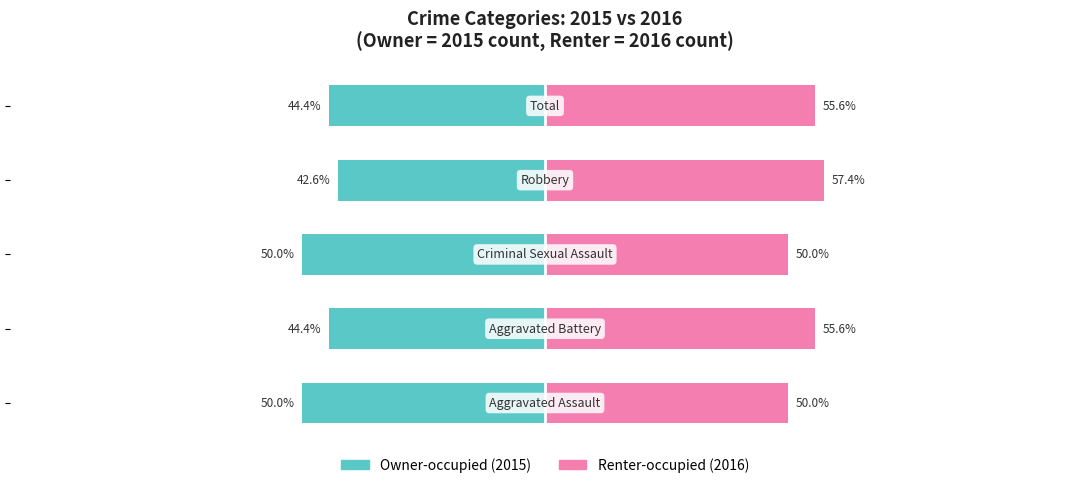

Where is Renter-occupied nearest to the value 53?

1